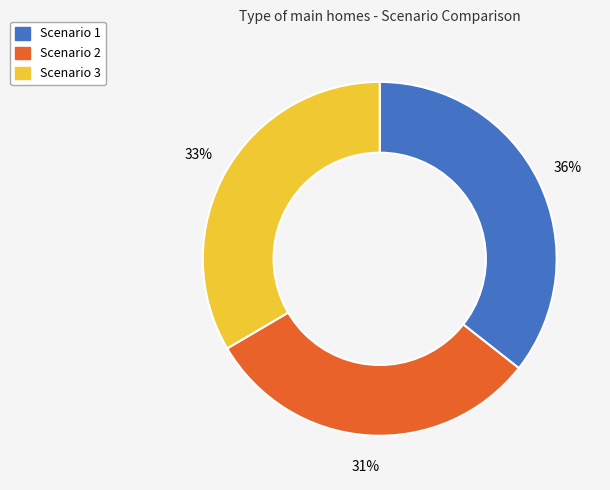

To the nearest percent, what portion does Scenario 3 represent?

33%